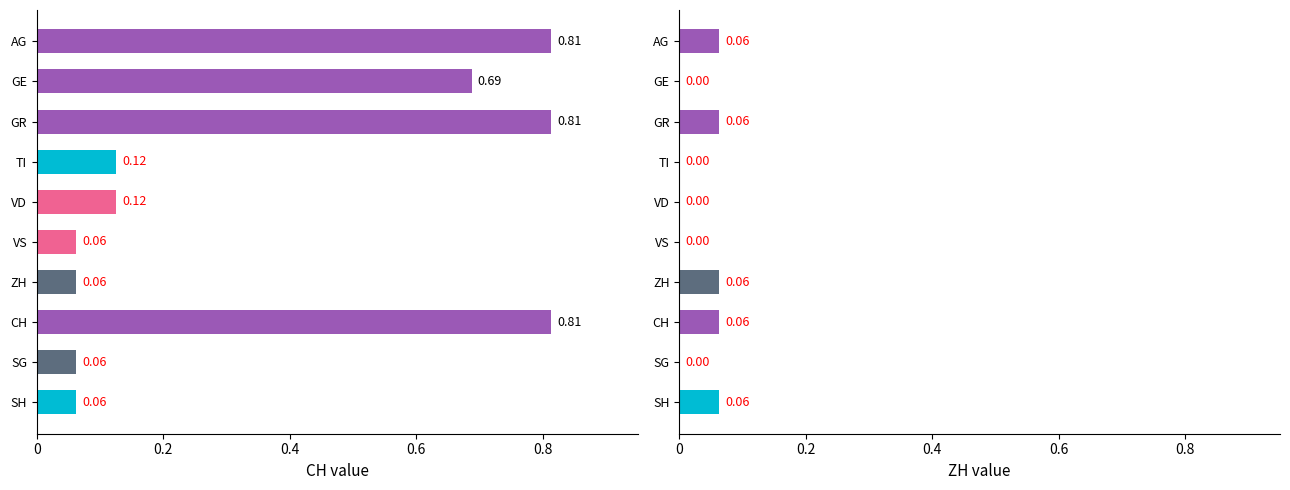

Which series has the largest range (max minus min)?

CH